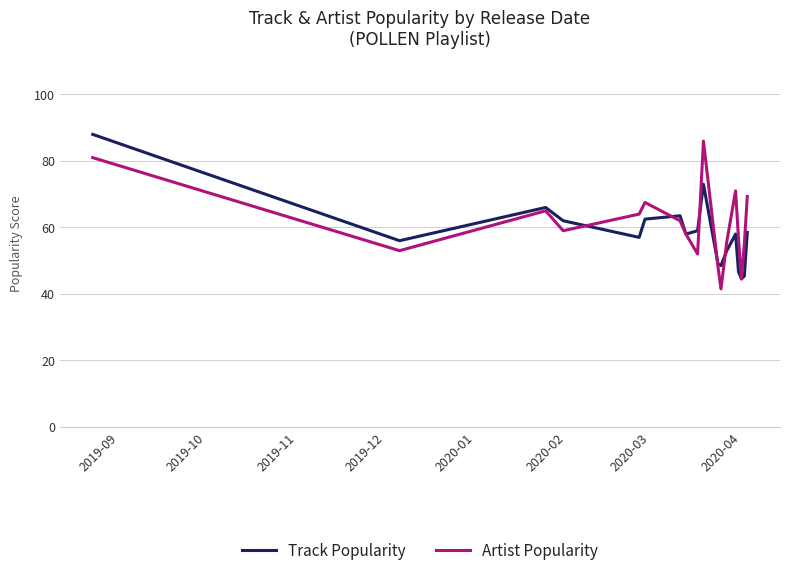

How many lines are shown in the chart?

2